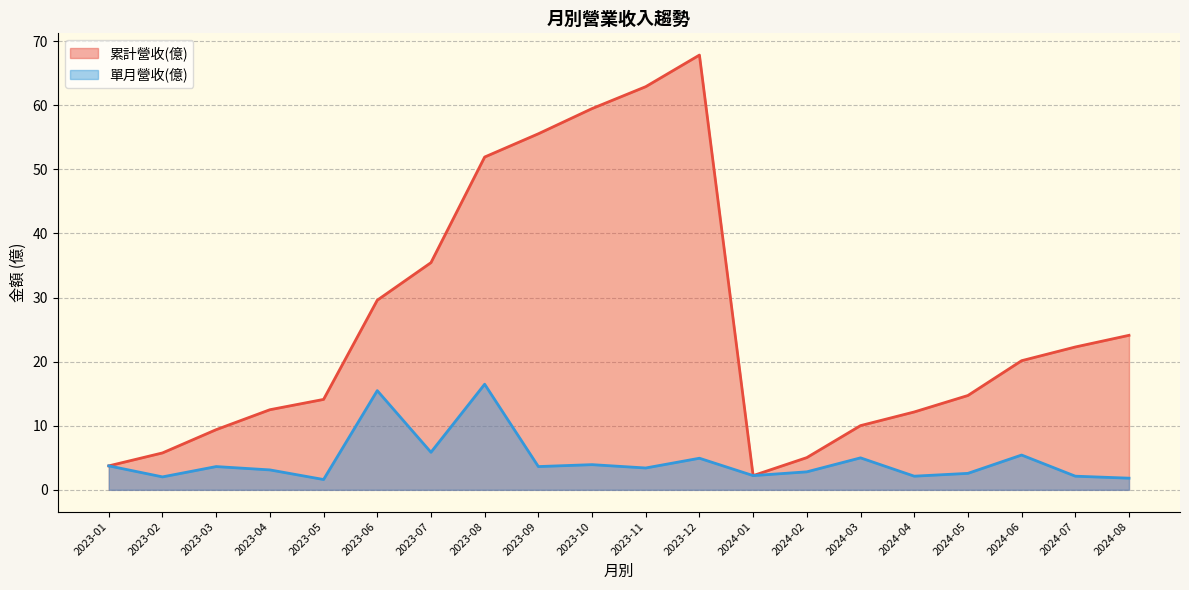

Which has a higher value, 2023-07 or 2024-05?

2023-07